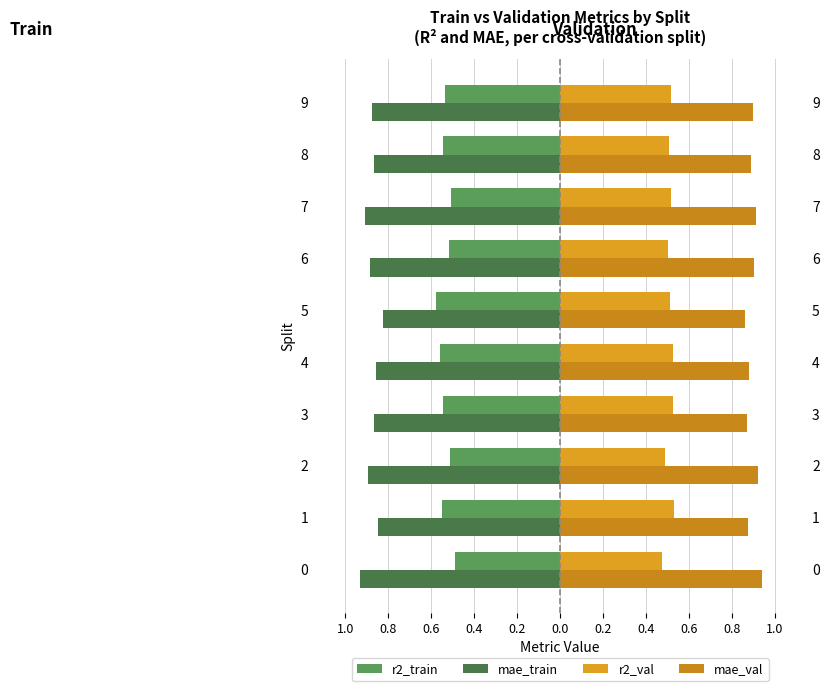

The r2_train series shows -0.3 at 4. True or false?

False